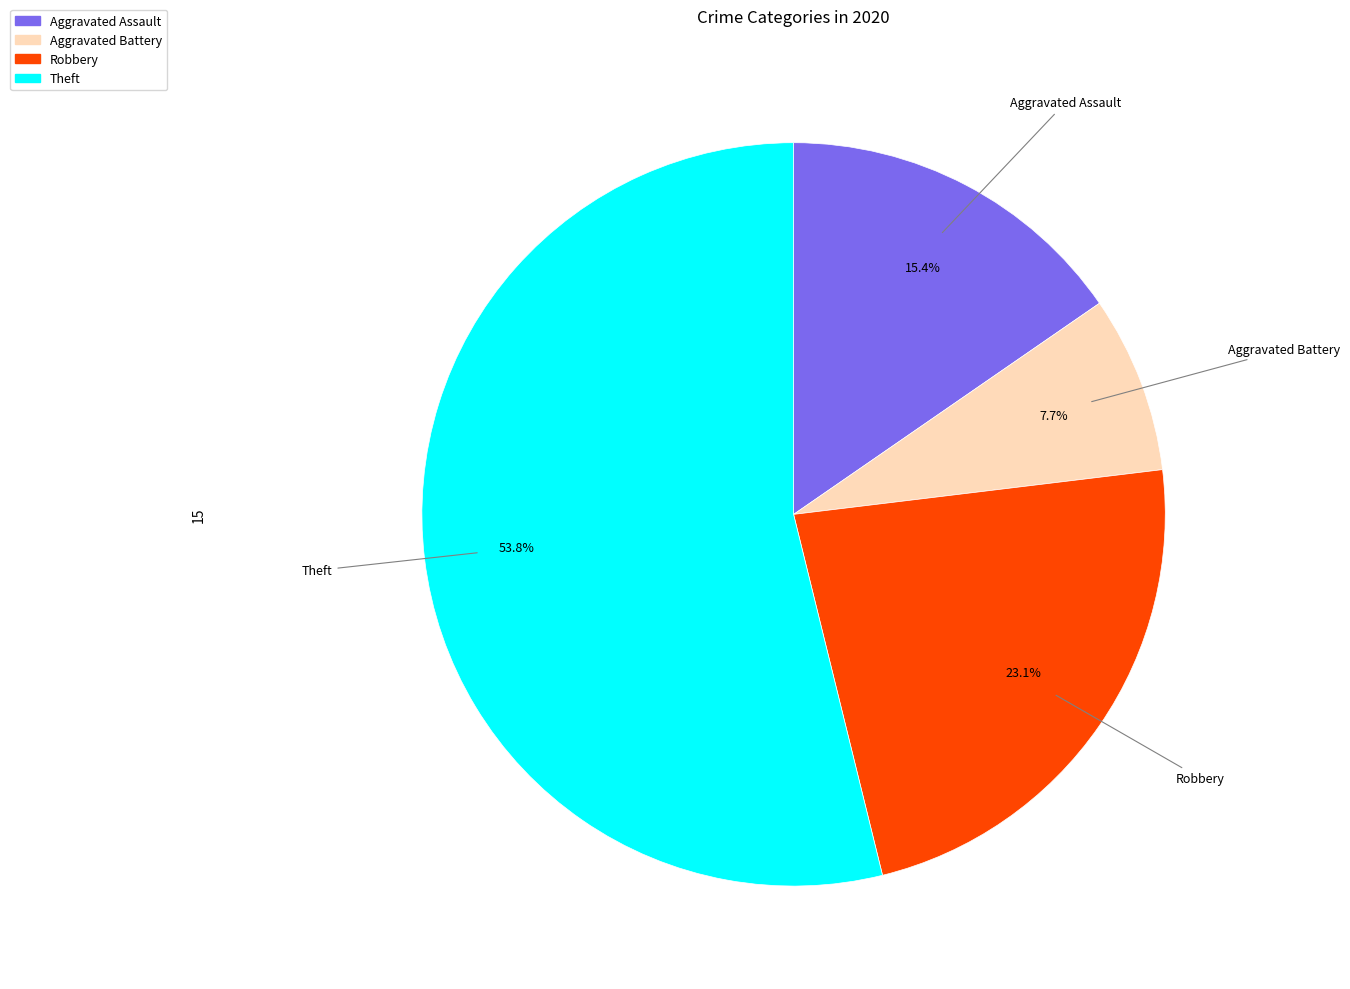

Which category has the smallest portion of the pie?

Aggravated Battery